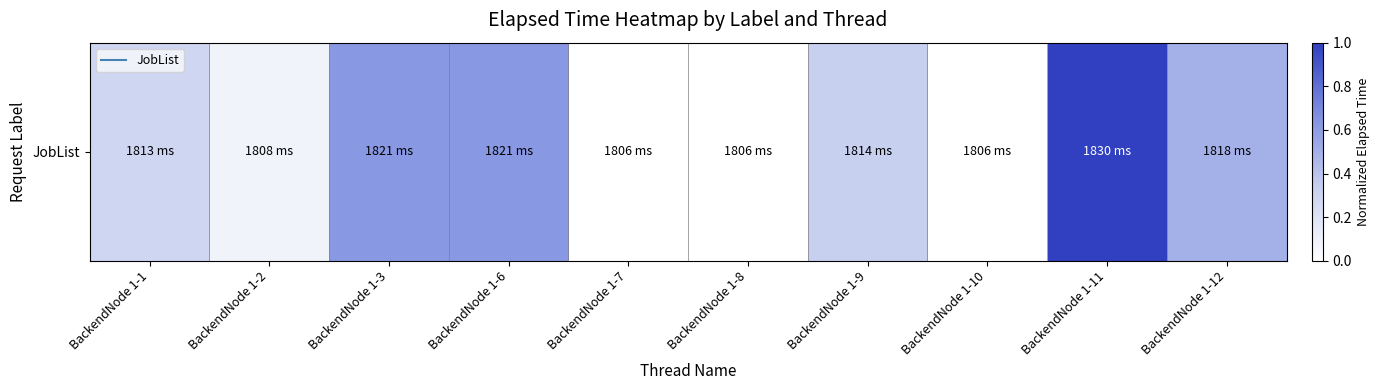

Reading left to right, transcribe all the data shown in this chart.

0.3	0.1	0.6	0.6	0.0	0.0	0.3	0.0	1.0	0.5